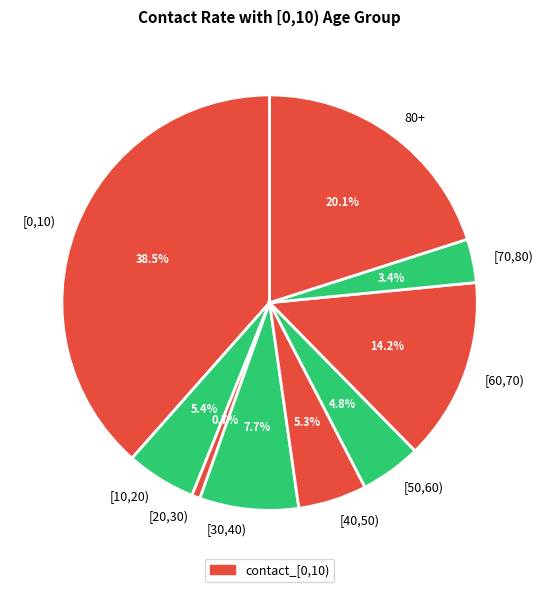

The [10,20) slice represents 1% of the pie. True or false?

False